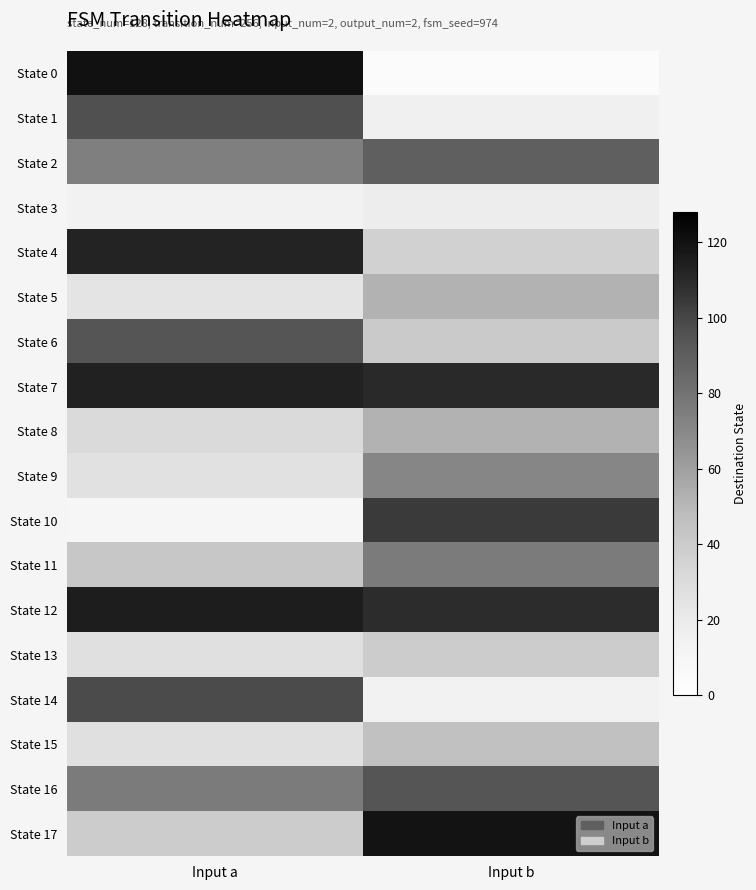

Reading left to right, extract all data points from this chart.

State 0: Input a=120	Input b=4
State 1: Input a=96	Input b=15
State 2: Input a=74	Input b=89
State 3: Input a=13	Input b=18
State 4: Input a=112	Input b=36
State 5: Input a=24	Input b=52
State 6: Input a=94	Input b=40
State 7: Input a=113	Input b=110
State 8: Input a=31	Input b=52
State 9: Input a=26	Input b=71
State 10: Input a=9	Input b=104
State 11: Input a=42	Input b=76
State 12: Input a=115	Input b=109
State 13: Input a=27	Input b=39
State 14: Input a=98	Input b=13
State 15: Input a=27	Input b=45
State 16: Input a=76	Input b=94
State 17: Input a=39	Input b=119